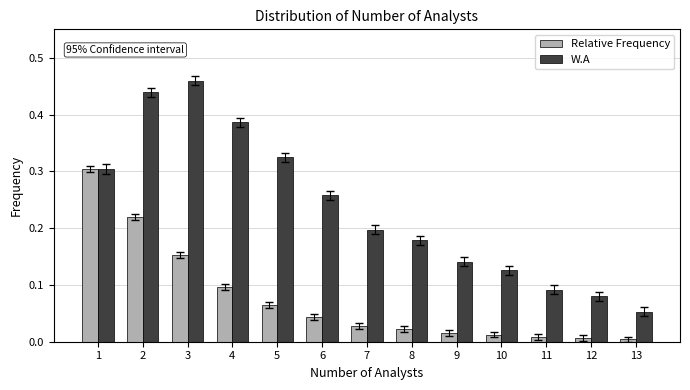

What is the sum of all W.A values?

3.0